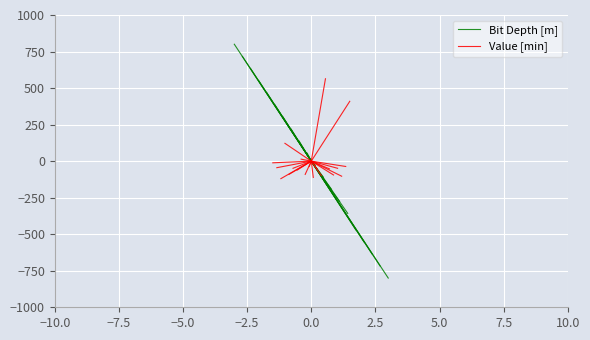

Between −10.0 and −7.5, which series saw the biggest shift?

Bit Depth [m]